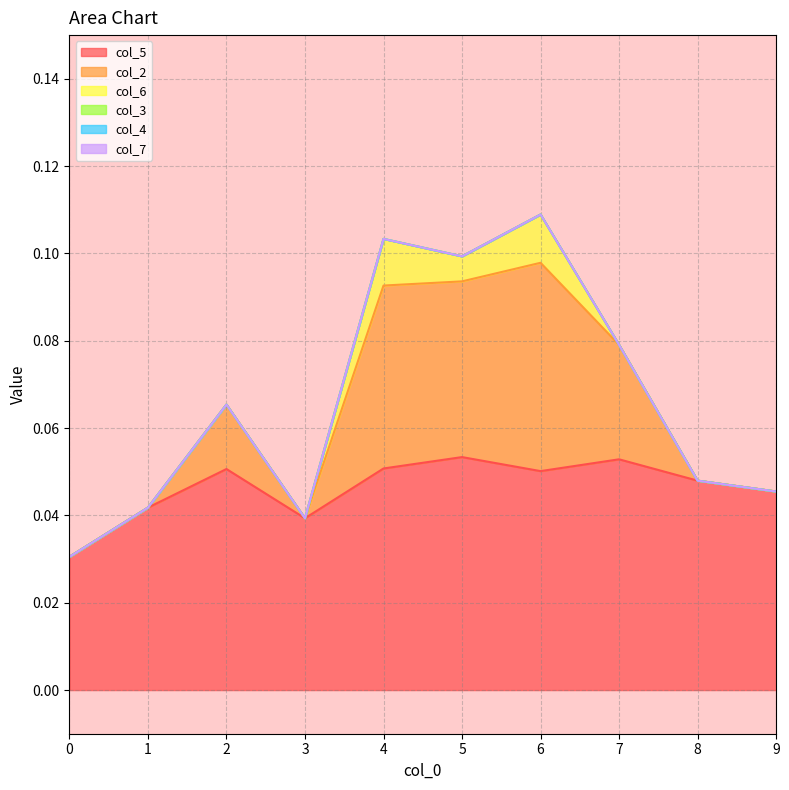

True or false: col_6 has a value of 0.0 at 4.

True